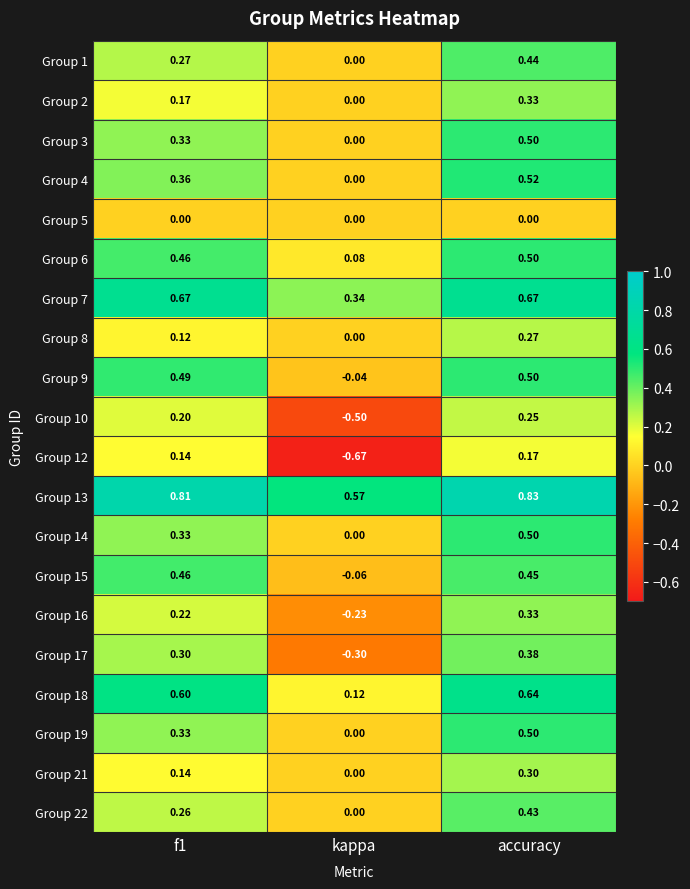

Is the value of Group 19 at accuracy greater than the value of Group 15 at accuracy?

Yes